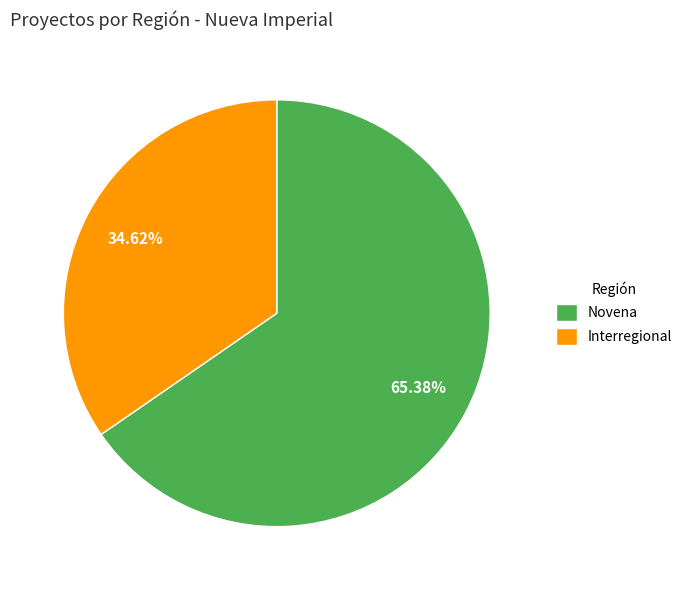

Is it true that Interregional is 35% of the pie?

True